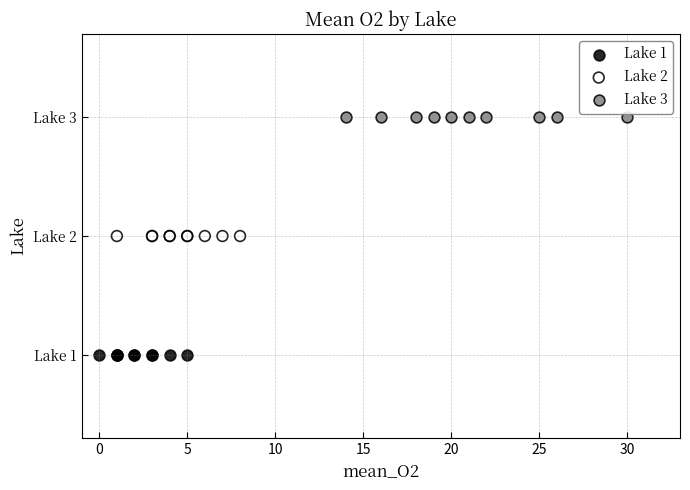

Which series contains the highest Y value?

Lake 3